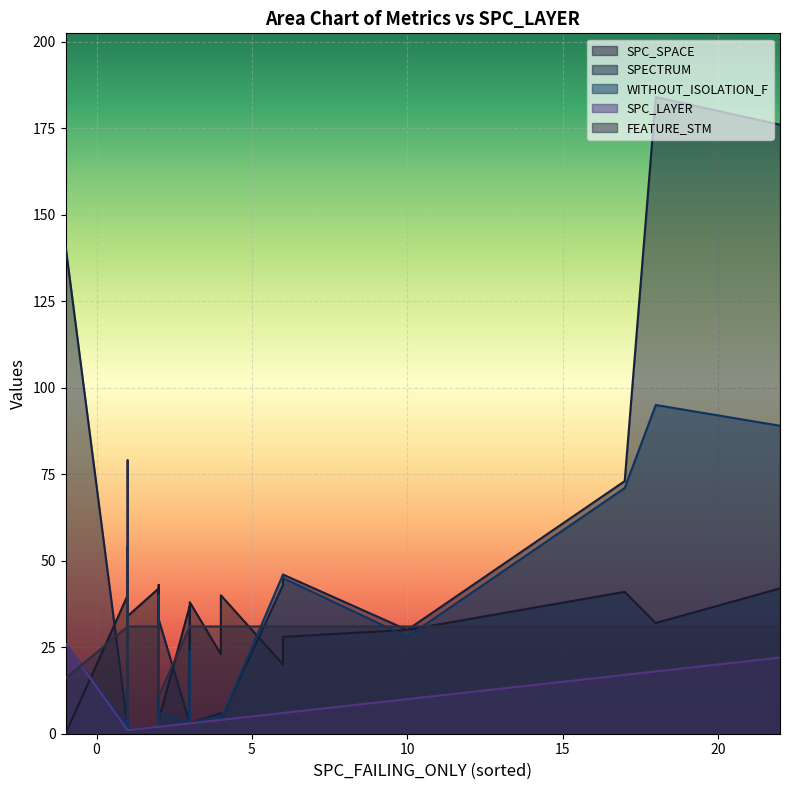

What is the value of the SPC_LAYER point at the 35th from the left?

1